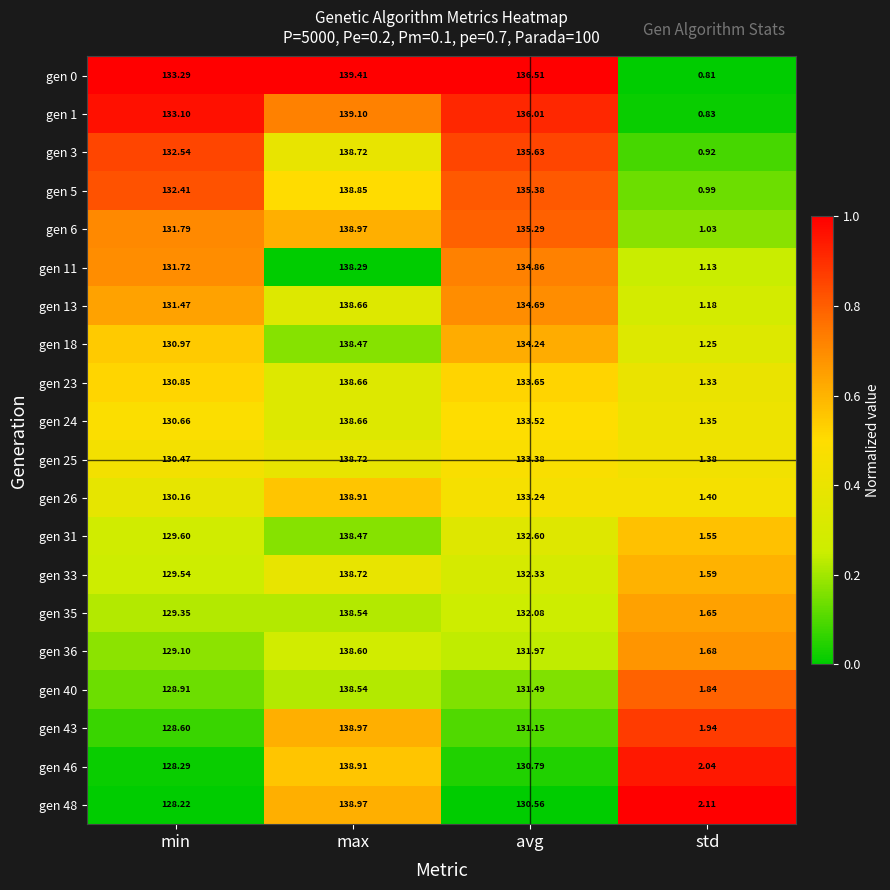

At how many categories does at least one series exceed 0?

4